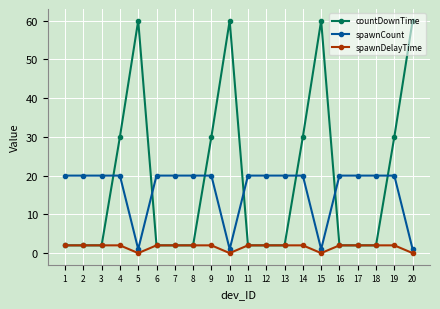

Does the chart display data point markers on the line(s)?

Yes